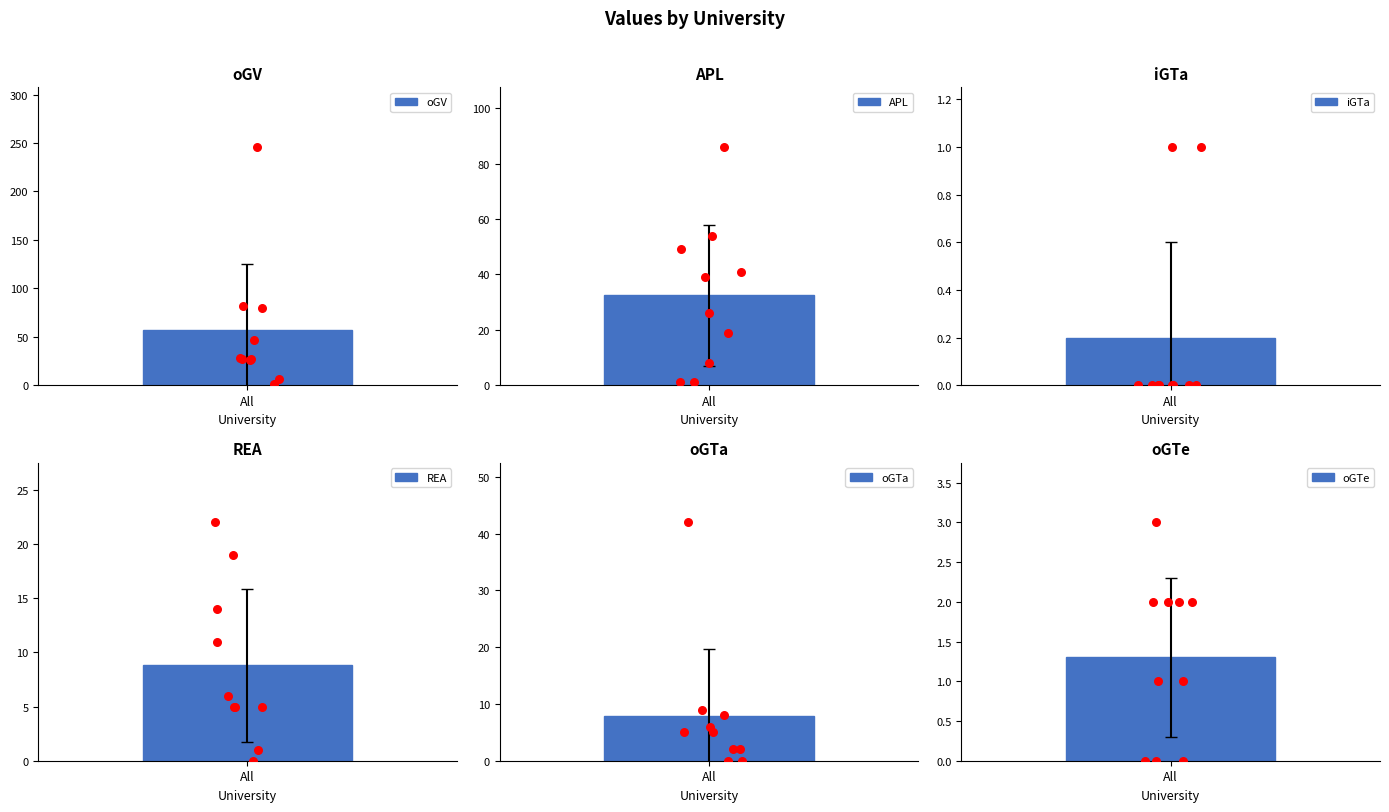

Which series has the largest total across all categories?

oGV